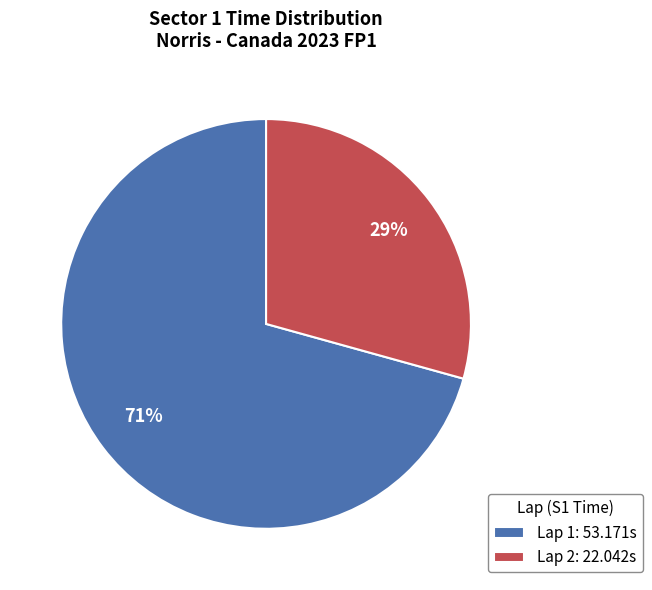

Is the sum of Lap 2: 22.042s and Lap 1: 53.171s greater than half?

Yes